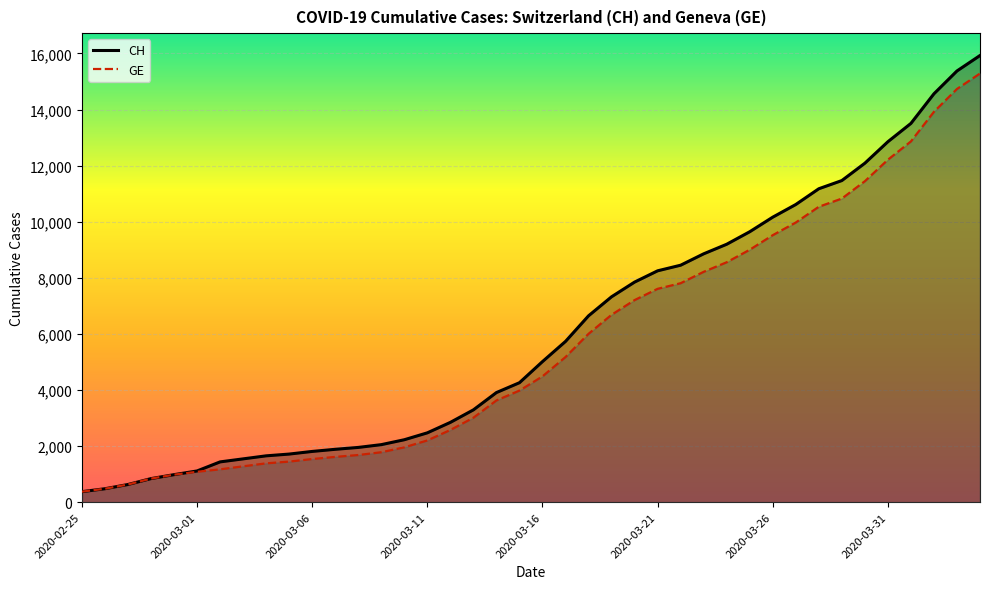

Which series has the largest total across all categories?

CH